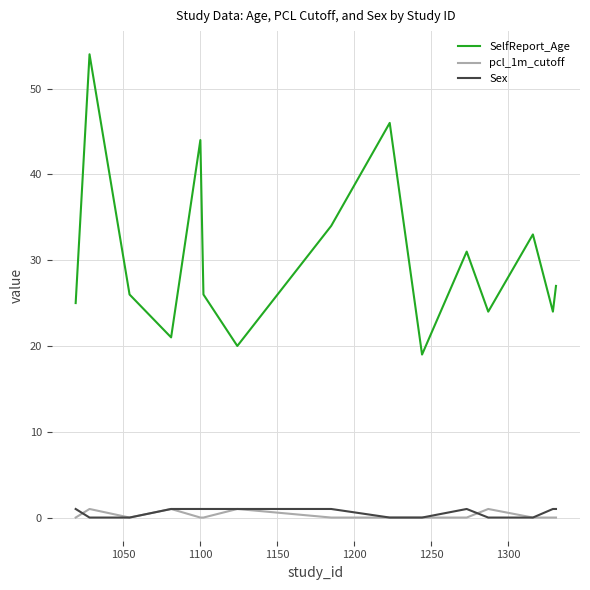

True or false: SelfReport_Age and Sex intersect in this chart.

False